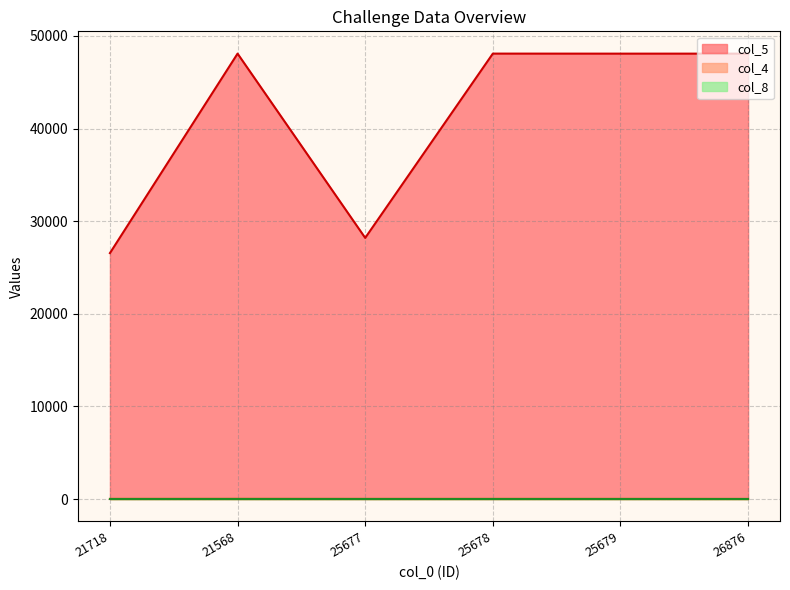

What is the sum of the col_4 values at 26876 and 25677?

45